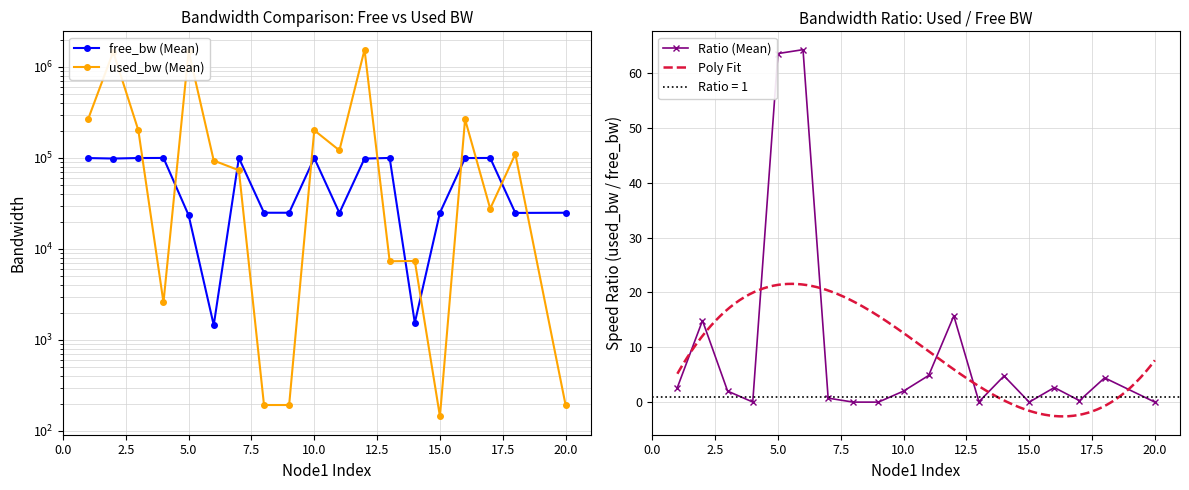

Which category has the highest value in the free_bw series?

4